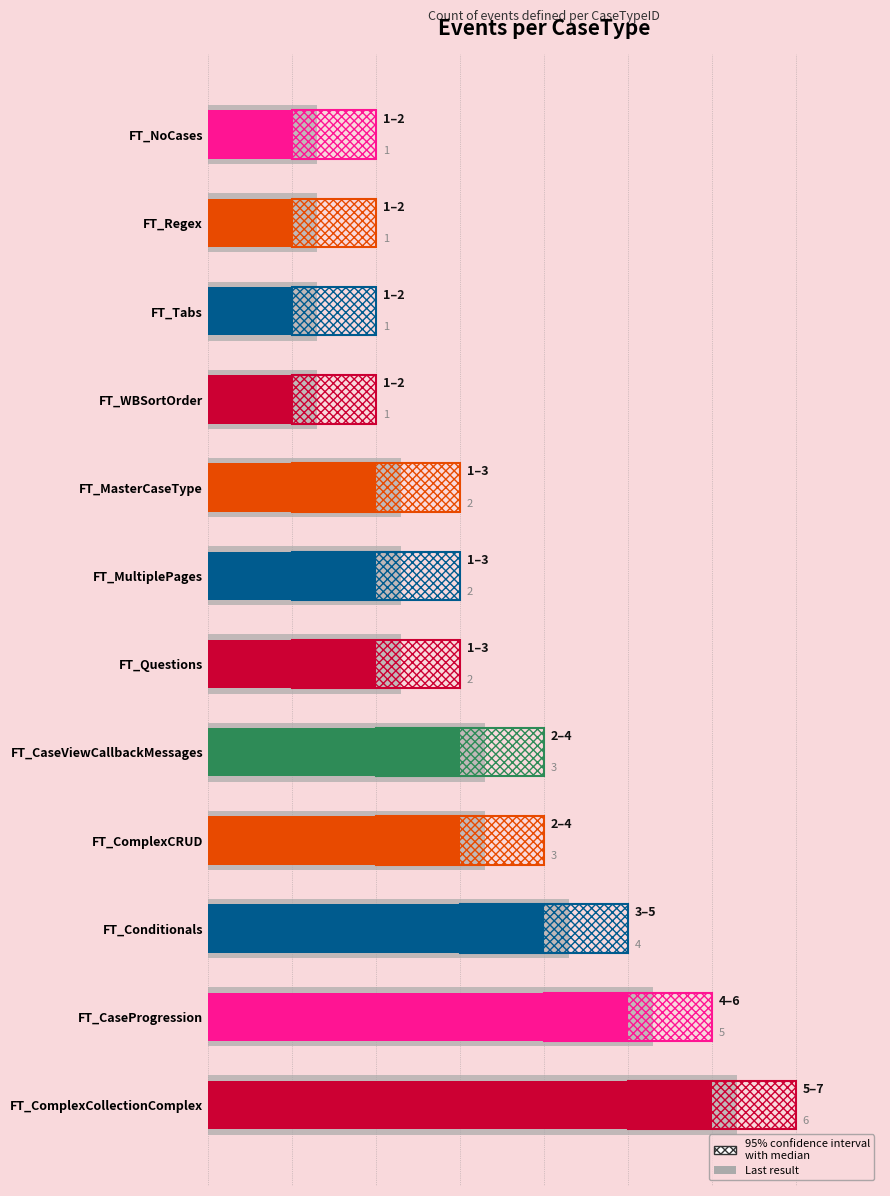

What is the highest value of the Last result series?

6.3